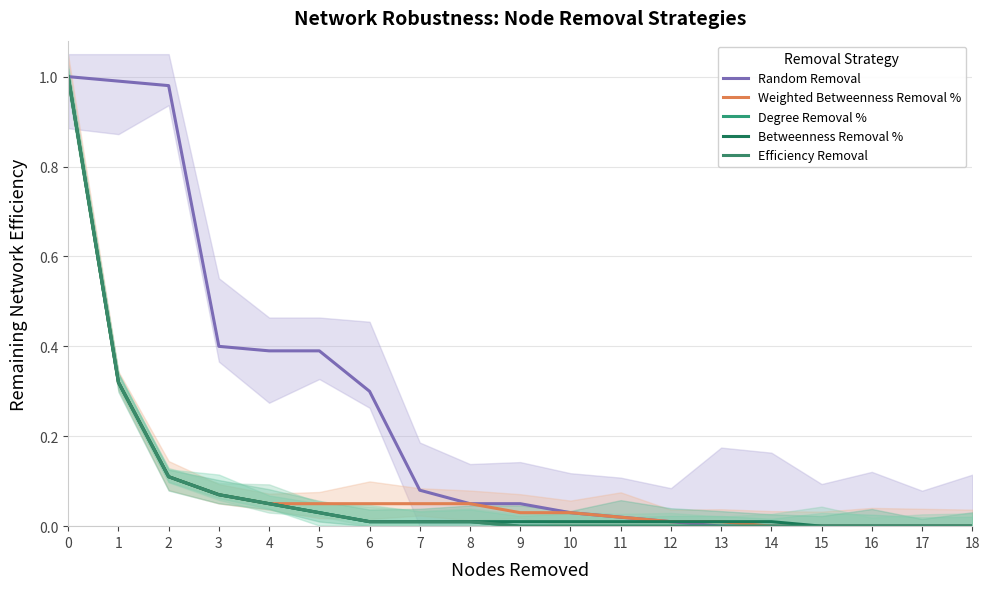

Which series has the largest range (max minus min)?

Random Removal